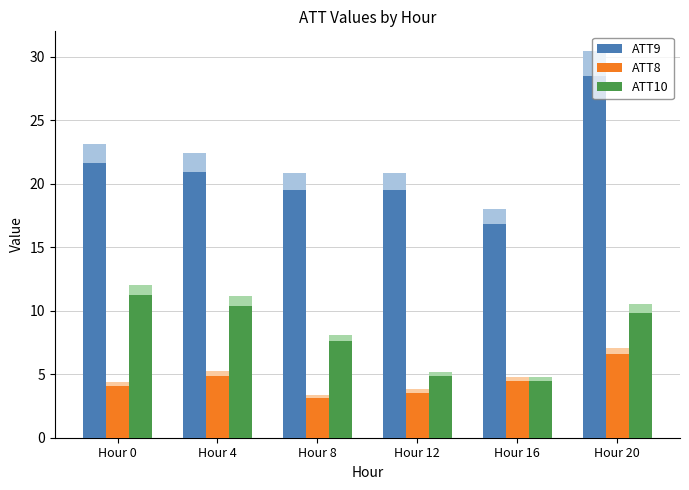

Which series has the largest range (max minus min)?

ATT9